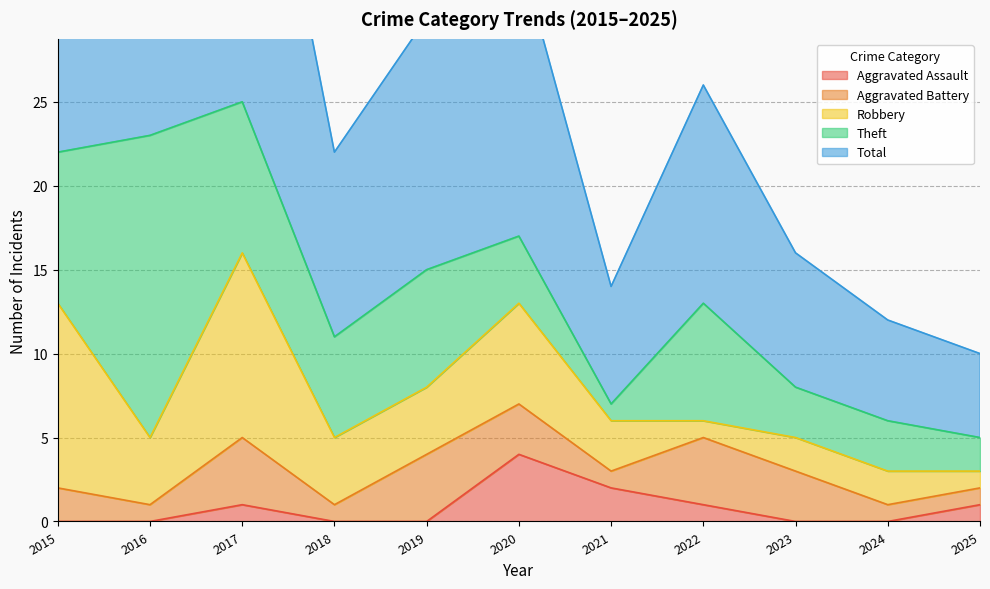

How many interior local peaks does the Theft series have?

3